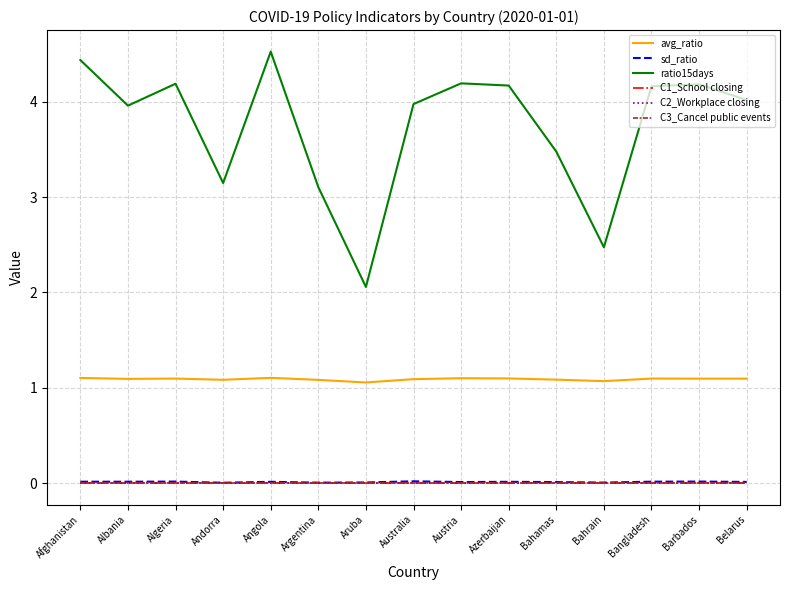

What are all the series names shown in the legend?

avg_ratio, sd_ratio, ratio15days, C1_School closing, C2_Workplace closing, C3_Cancel public events